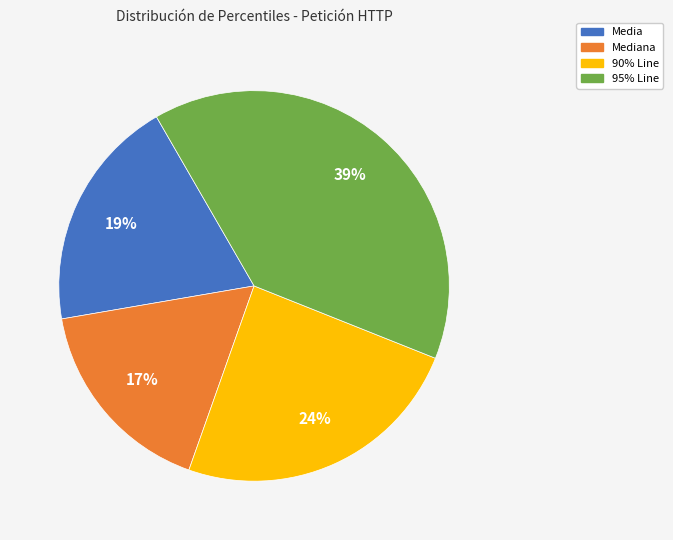

Does any single category account for the majority?

No